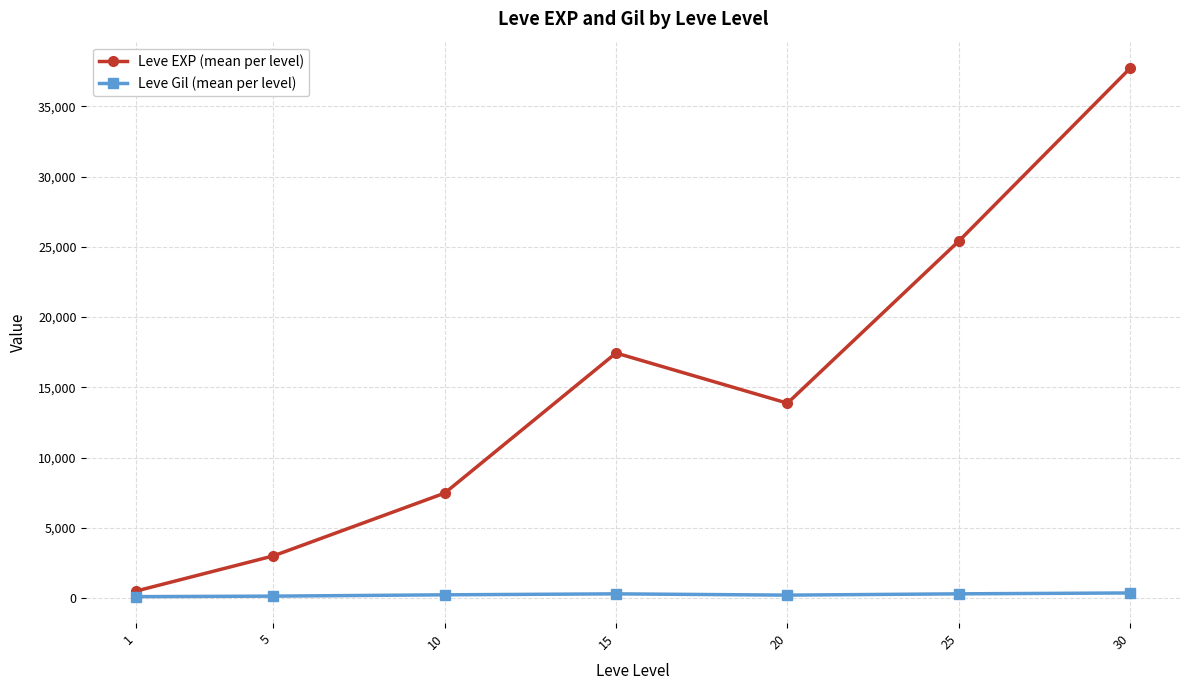

True or false: Leve Gil (mean per level) and Leve EXP (mean per level) intersect in this chart.

False